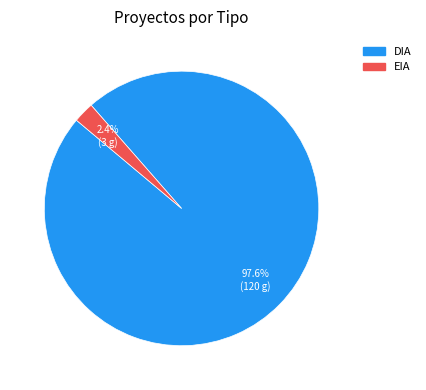

Is there any slice that represents more than half of the pie?

Yes